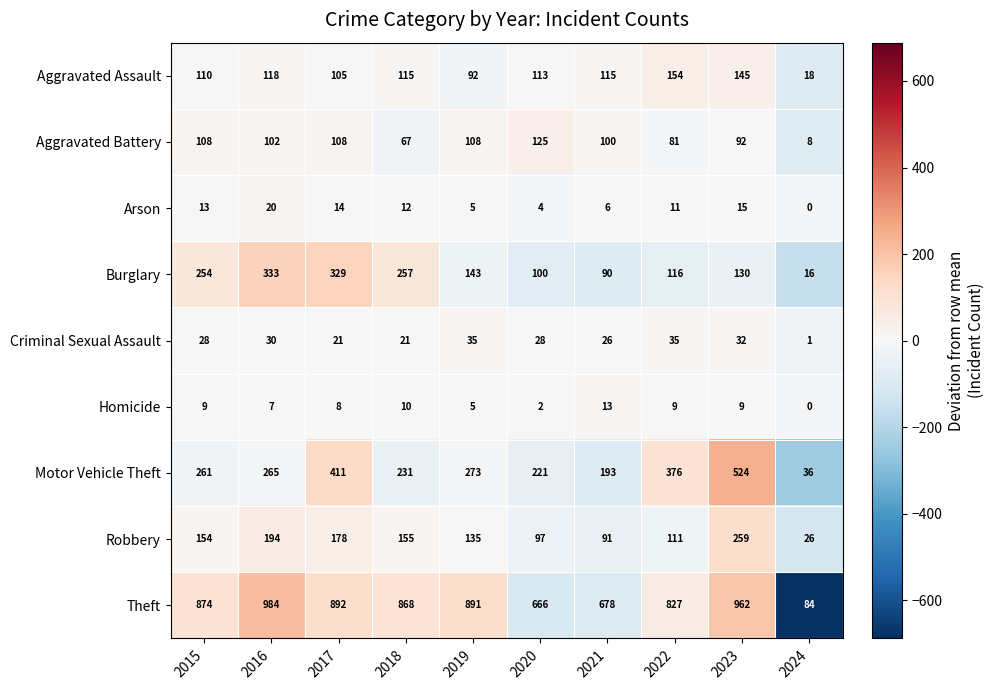

At which label is Theft closest to 534?

2020